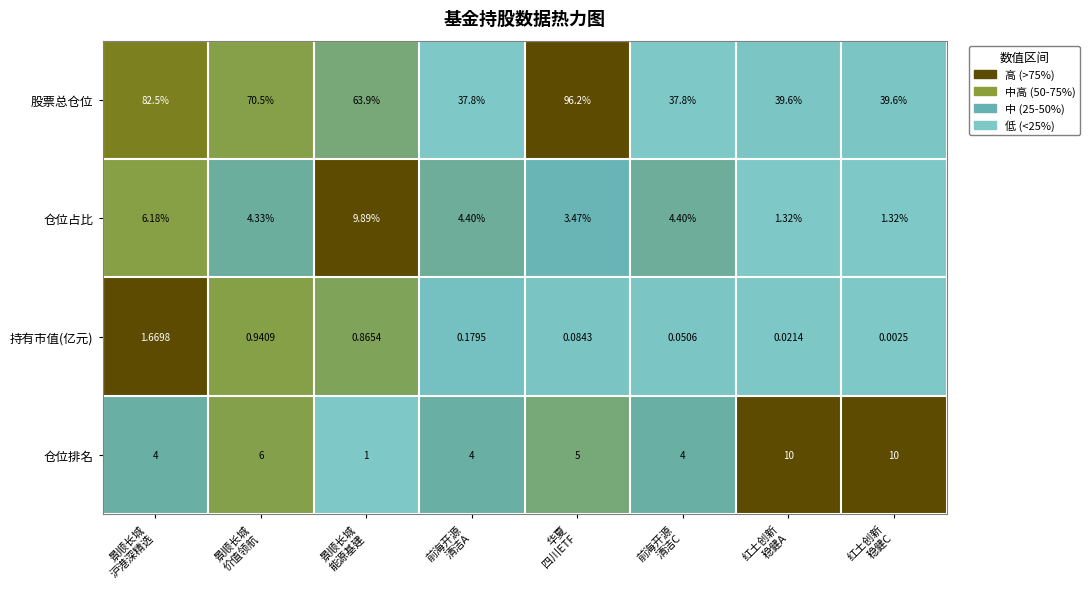

Which series has the largest total across all categories?

股票总仓位